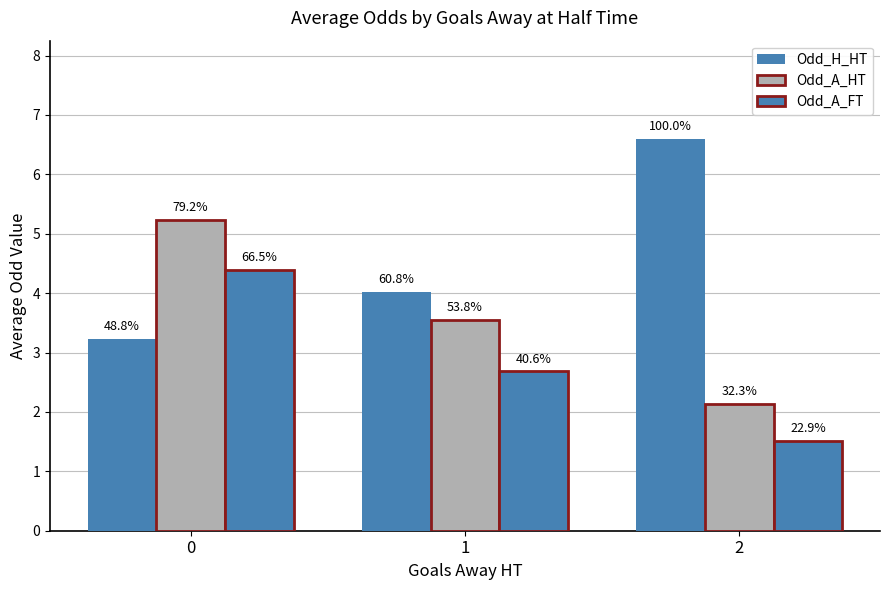

Where does the Odd_H_HT series first go above 4?

1